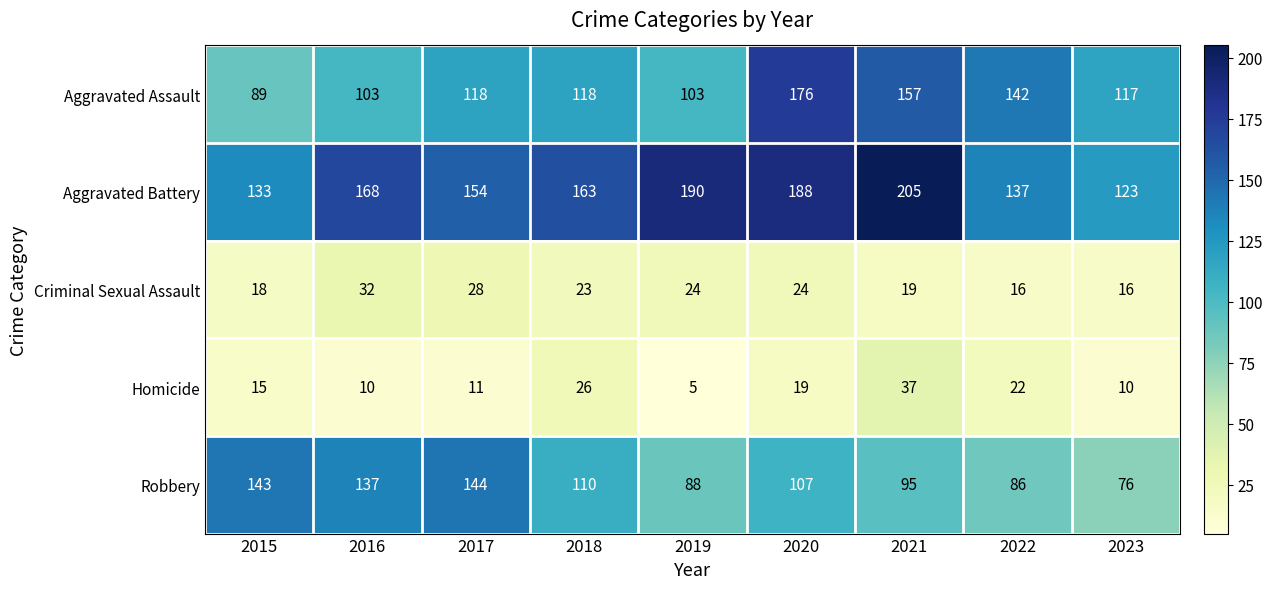

Which series has the largest total across all categories?

Aggravated Battery